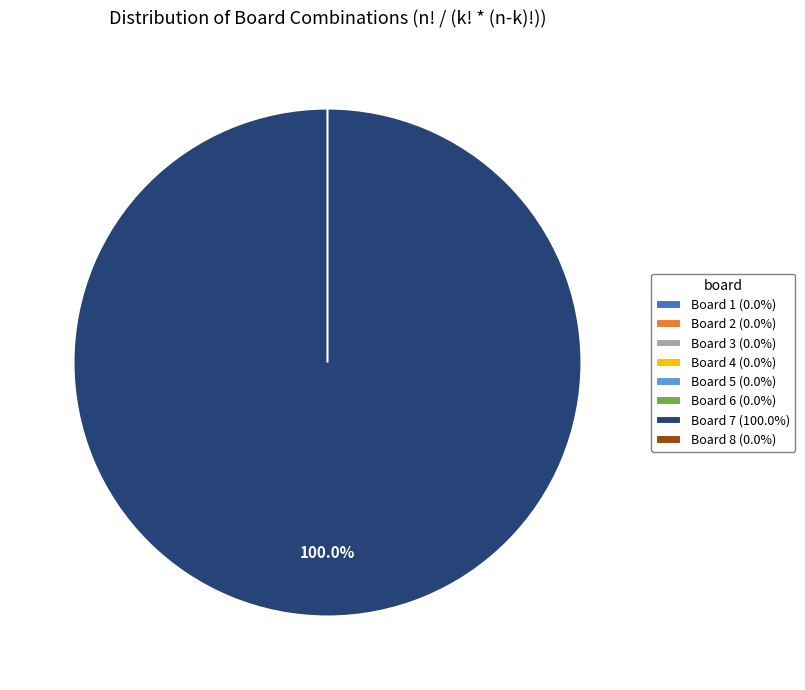

What is the smallest slice in the pie chart?

Board 8